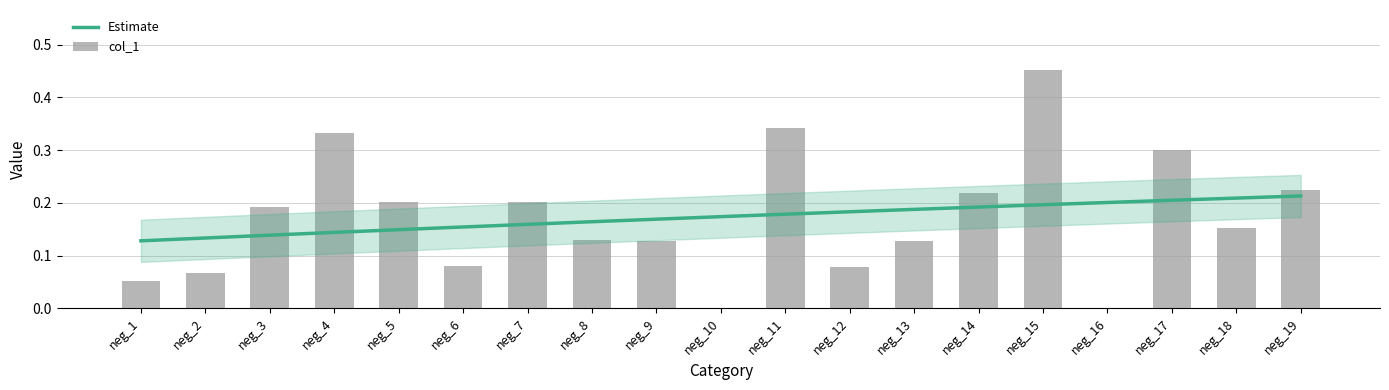

Reading left to right, extract all data points from this chart.

0.1	0.1	0.2	0.3	0.2	0.1	0.2	0.1	0.1	0.0	0.3	0.1	0.1	0.2	0.5	0.0	0.3	0.2	0.2